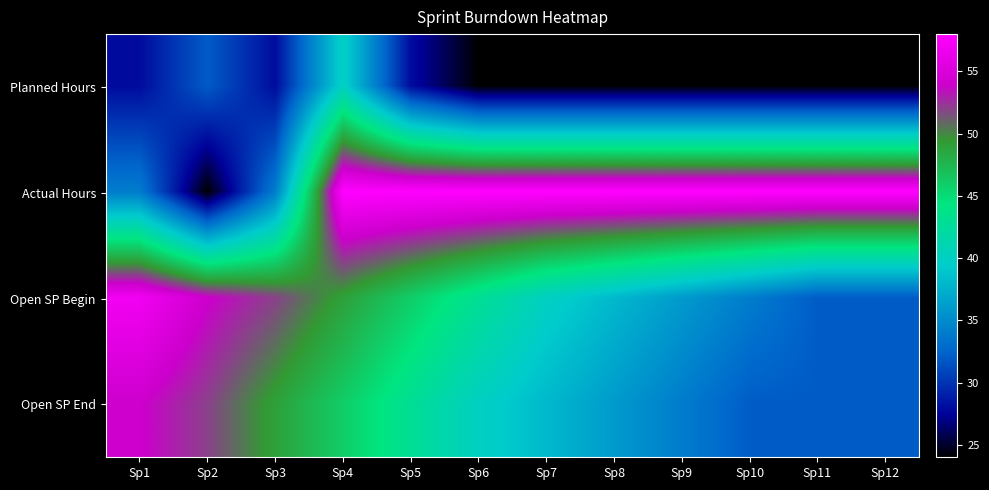

Reading left to right, transcribe all the data shown in this chart.

Planned Hours: Sp1=28	Sp2=32	Sp3=28	Sp4=40	Sp5=28	Sp6=24	Sp7=24	Sp8=24	Sp9=24	Sp10=24	Sp11=24	Sp12=24
Actual Hours: Sp1=34	Sp2=24	Sp3=34	Sp4=58	Sp5=58	Sp6=58	Sp7=58	Sp8=58	Sp9=58	Sp10=58	Sp11=58	Sp12=58
Open SP Begin: Sp1=57	Sp2=54	Sp3=52	Sp4=49	Sp5=46	Sp6=43	Sp7=40	Sp8=38	Sp9=36	Sp10=34	Sp11=32	Sp12=32
Open SP End: Sp1=54	Sp2=52	Sp3=49	Sp4=46	Sp5=43	Sp6=40	Sp7=38	Sp8=36	Sp9=34	Sp10=32	Sp11=32	Sp12=32